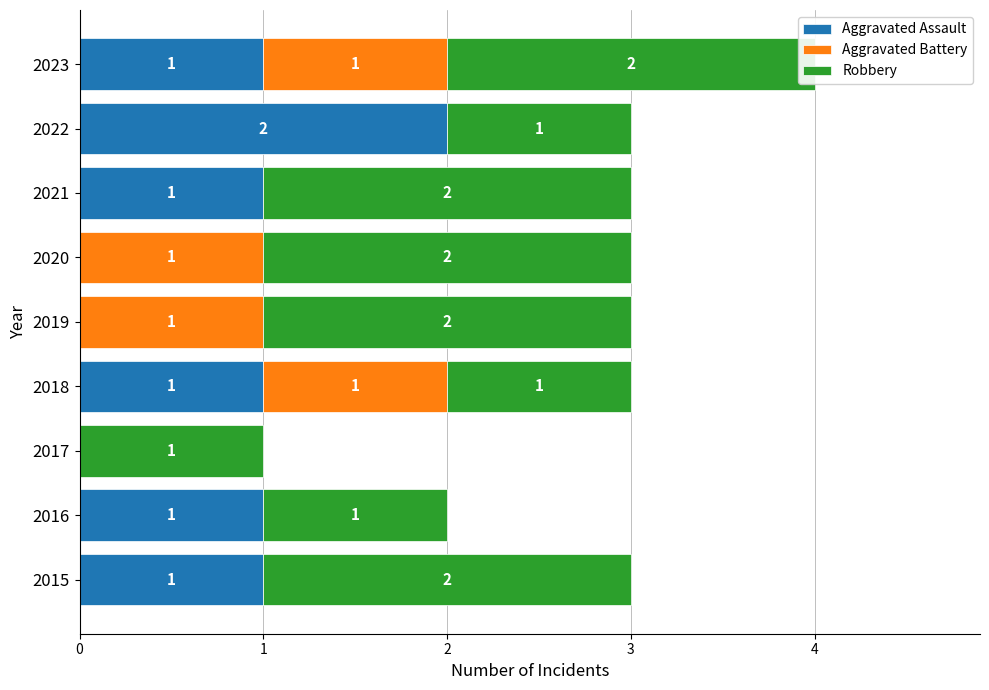

What is the greatest value displayed?

2